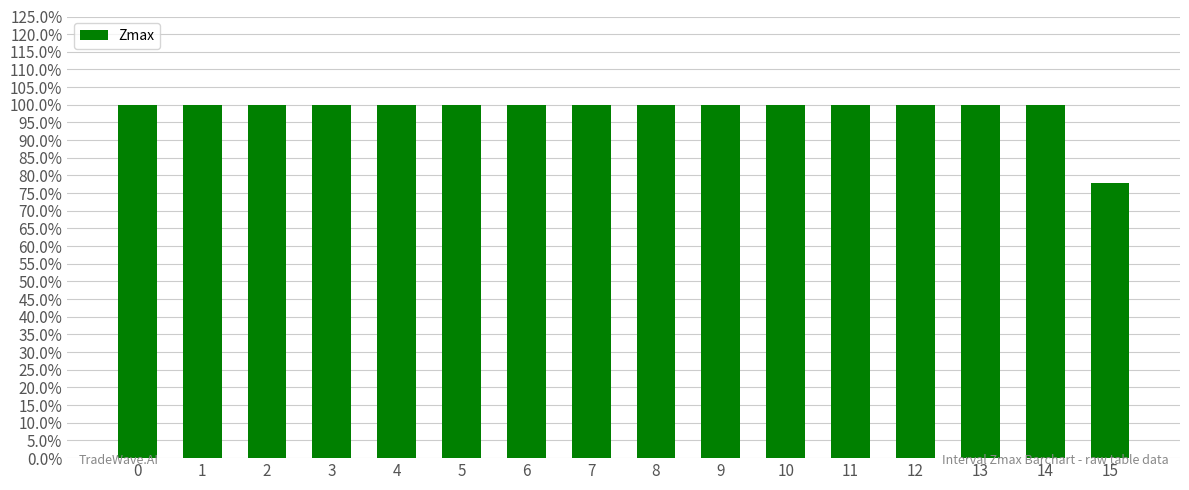

The chart shows a value of 1.0 at 0. True or false?

True